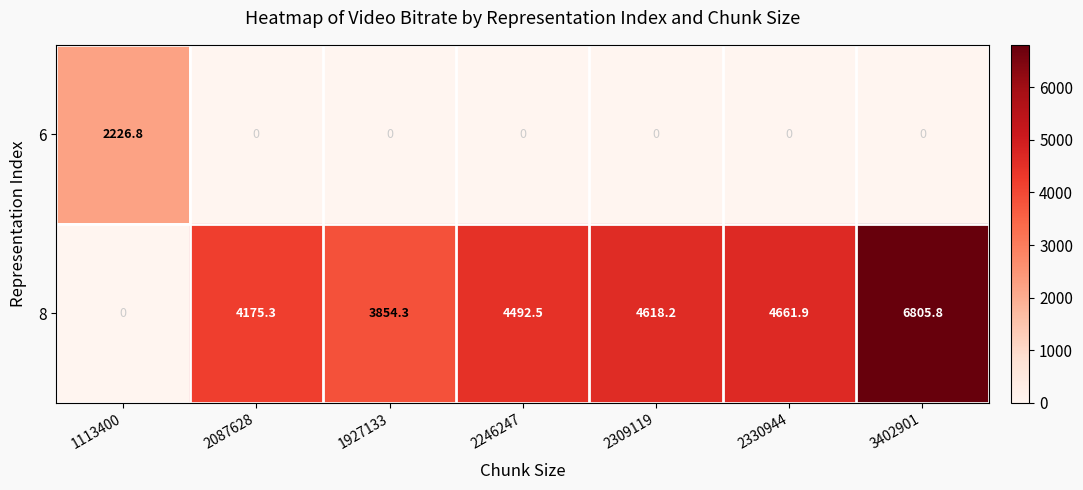

What is the sum of all 6 values?

2226.8